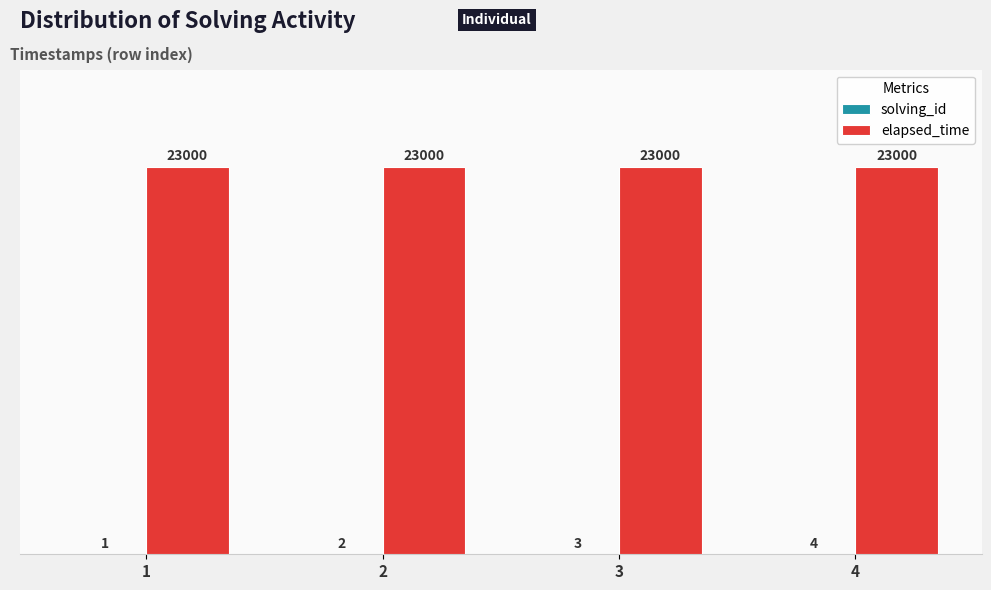

Is it true that elapsed_time equals 23000 at 3?

True